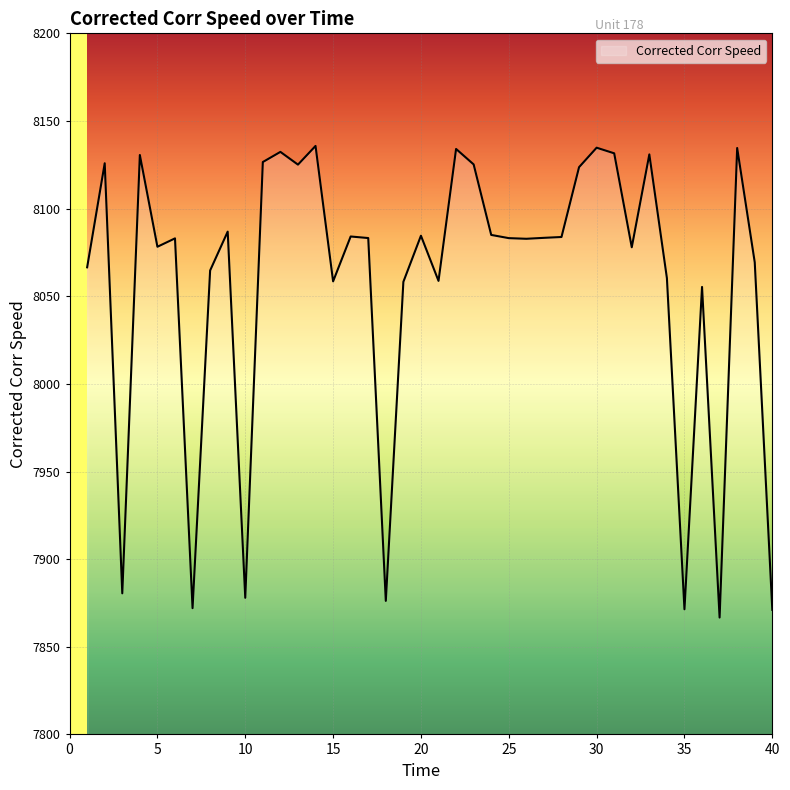

What is the difference between the maximum and minimum values?

269.1